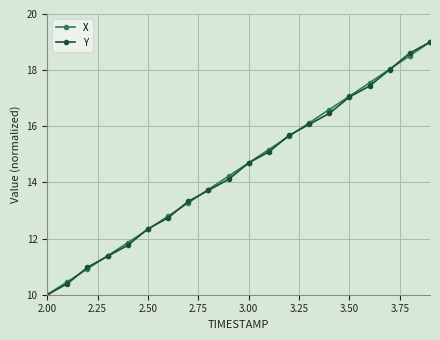

True or false: X and Y cross at least once.

True